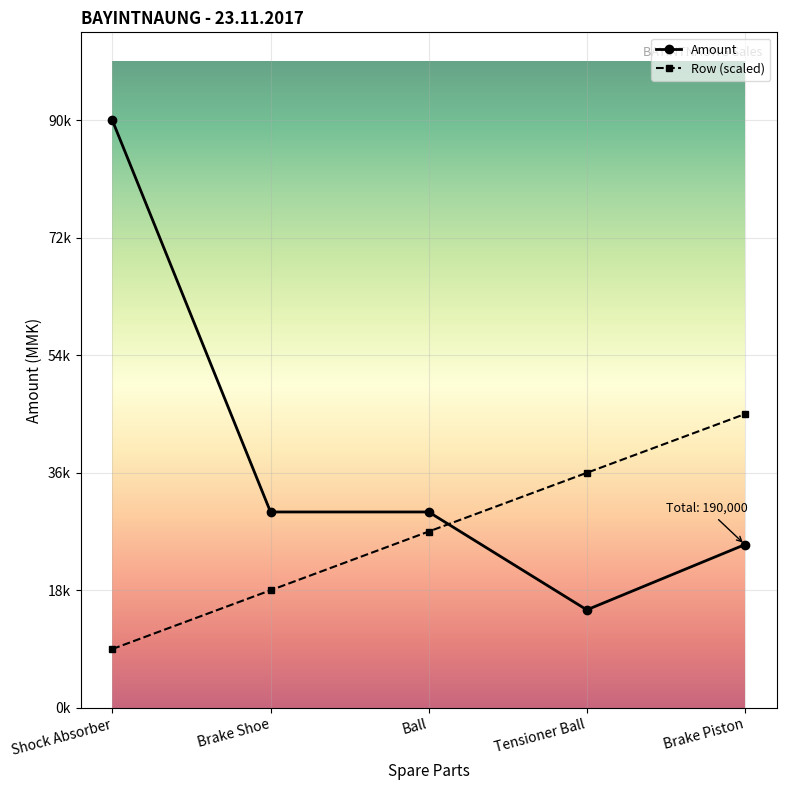

What are all the series names shown in the legend?

Amount, Row (scaled)